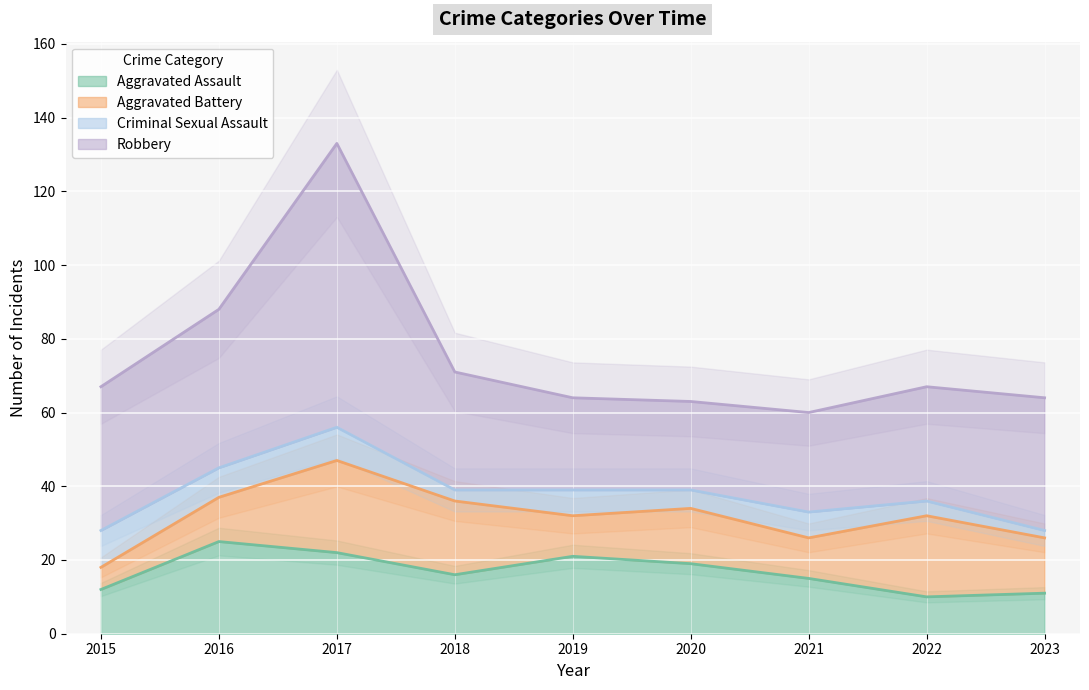

The value of Criminal Sexual Assault at 2021 is 4. True or false?

False